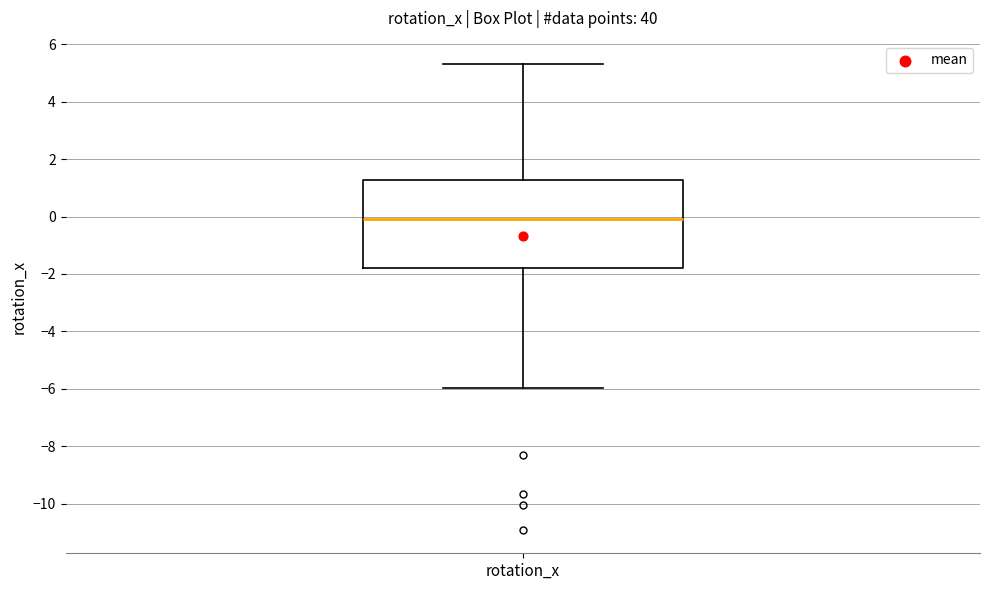

Read this box plot against the y-axis: the position of the median line, the range covered by the box, and the ends of both whiskers. The values are not printed on the chart, so give them approximately, as read against the axis.

median 0.0, box -1.8 to 1.2, whiskers -6.0 to 5.4